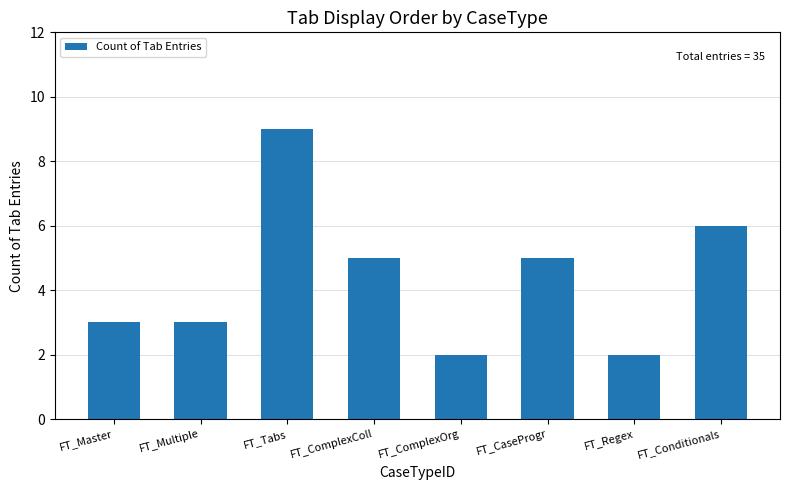

Which category has the highest value across all series?

FT_Tabs